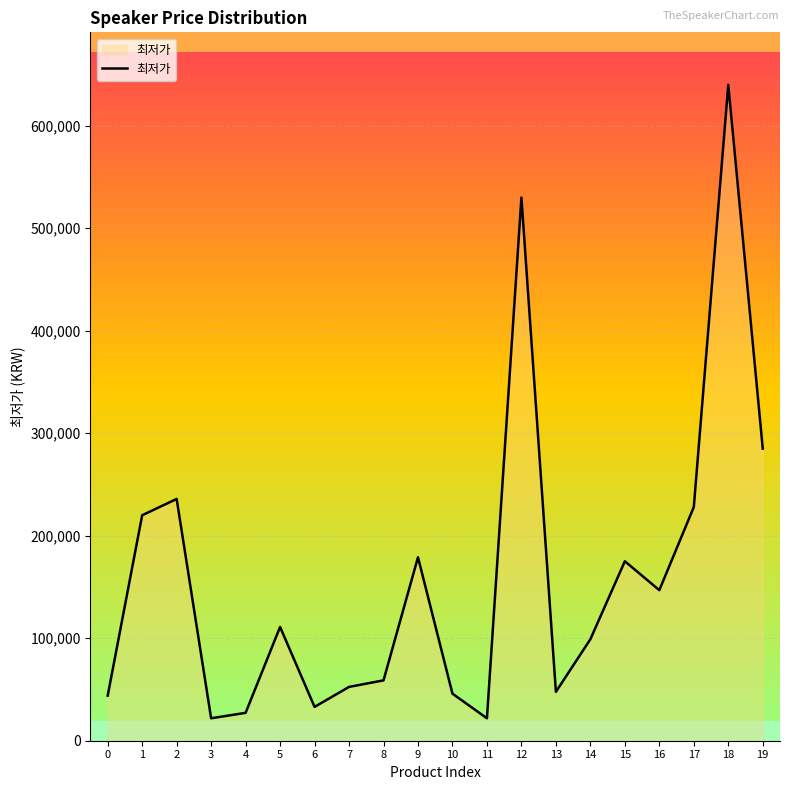

What is the maximum value shown in the chart?

640000